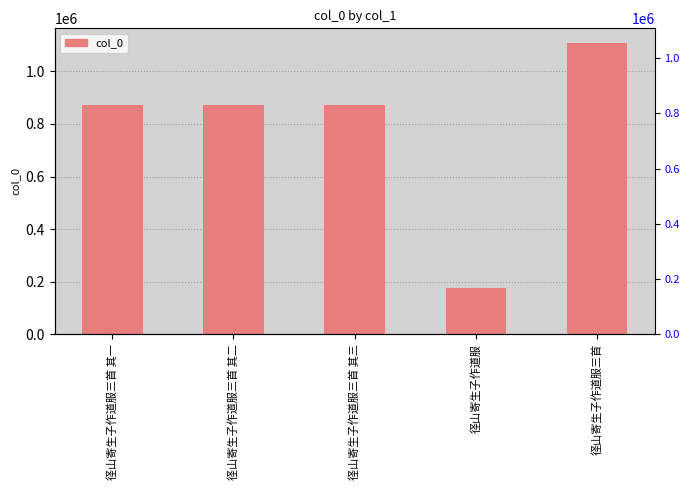

What position from the right is 径山寄生子作道服三首?

1